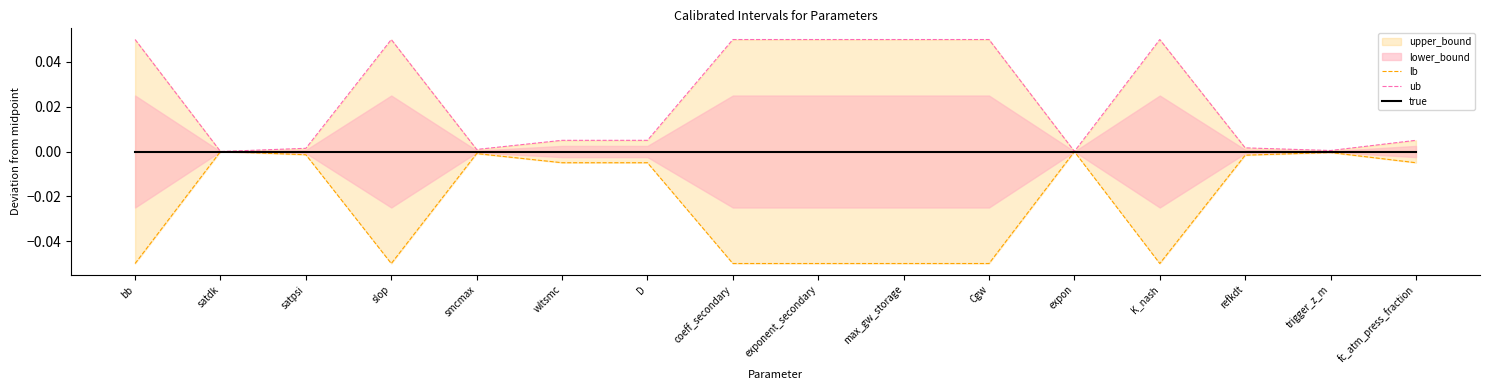

Rank the series at refkdt from highest to lowest value.

ub, true, lb